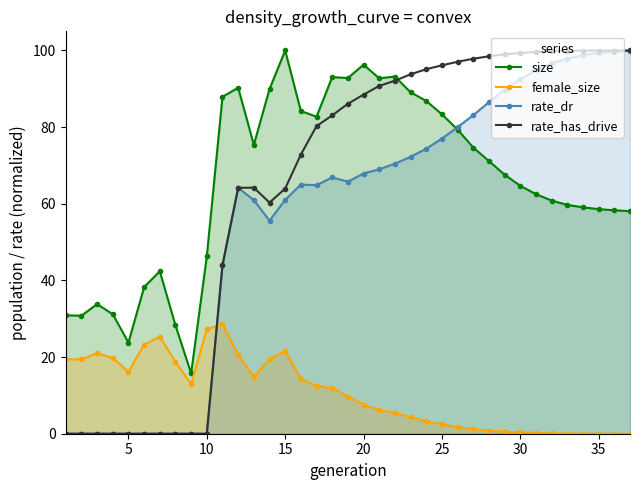

What is the greatest value displayed?

100.0